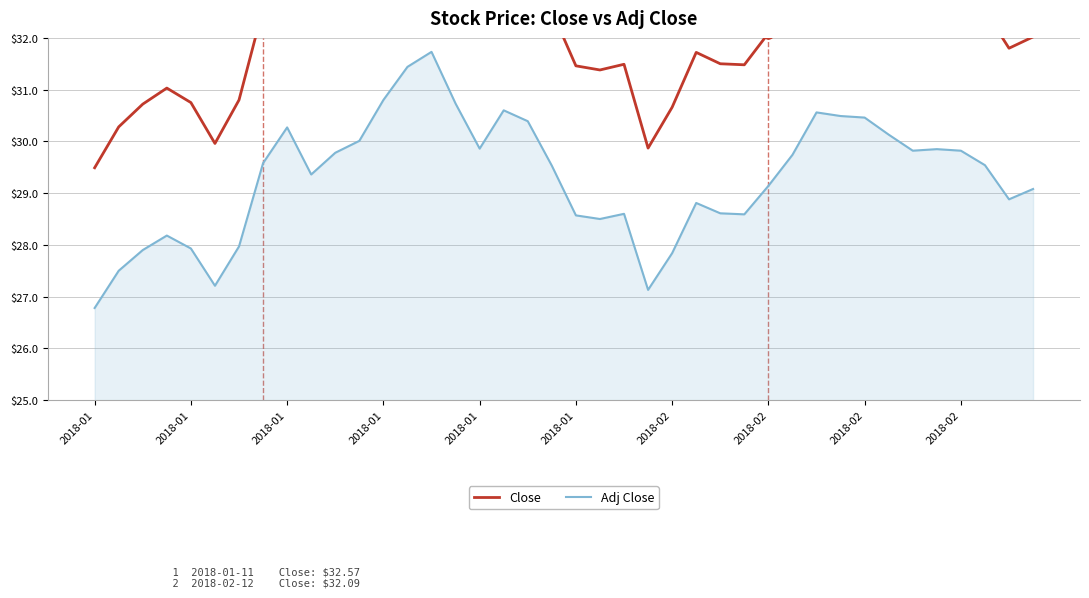

The Close series shows 45.4 at 31. True or false?

False